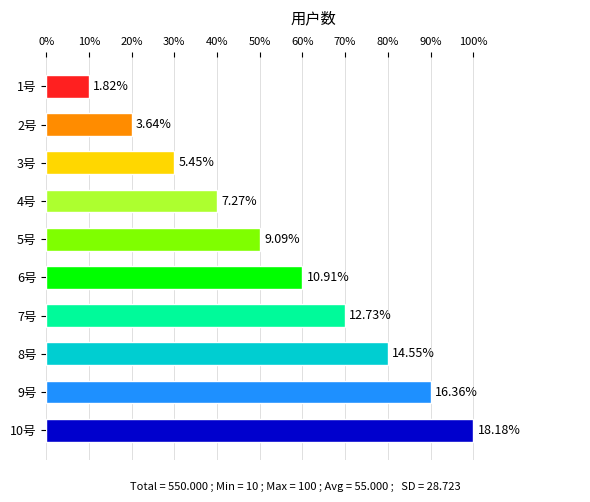

How many bars are there in total?

10